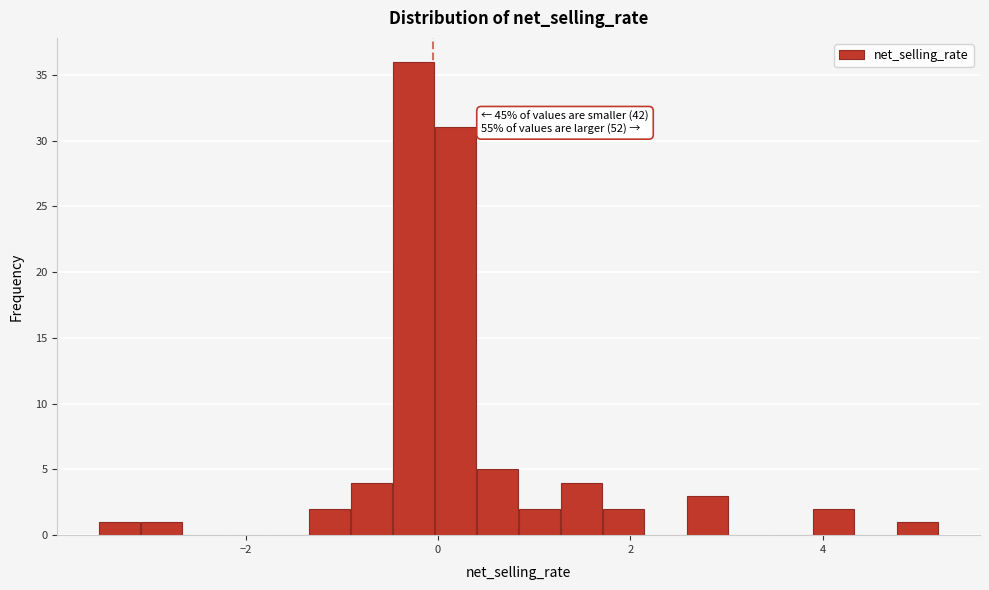

Around what value on the x-axis is the tallest bar? Give the approximate position of its centre, as read against the axis.

-0.2